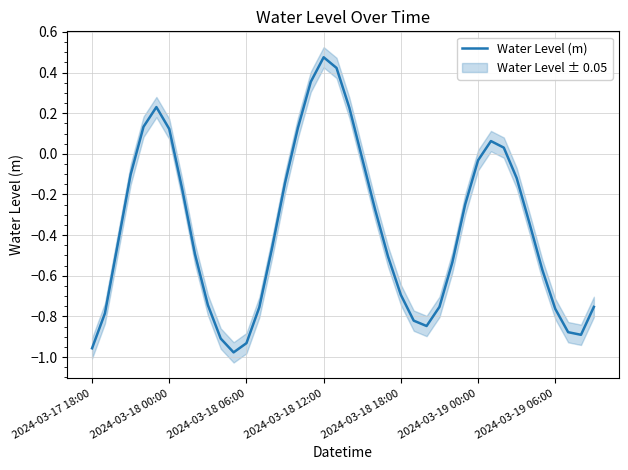

How many interior local valleys (lower than both neighbors) does the data have?

3